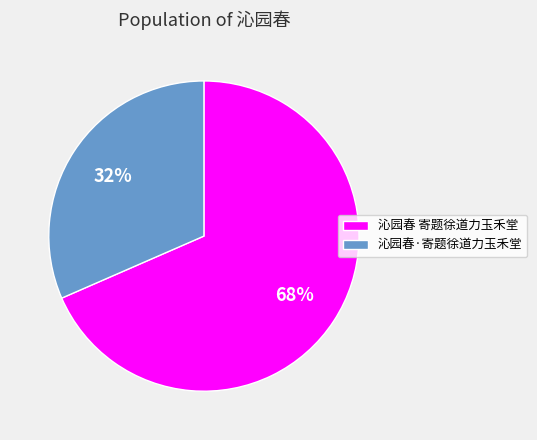

Count the number of slices in the pie.

2